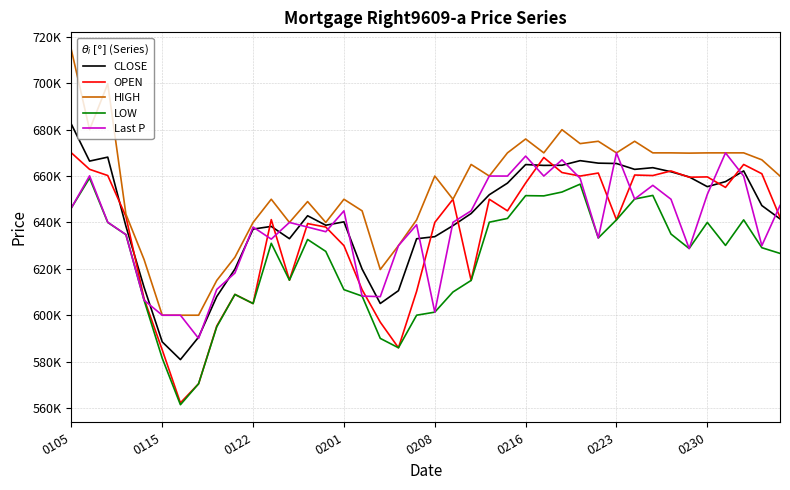

What is the sum of all LOW values?

24938104